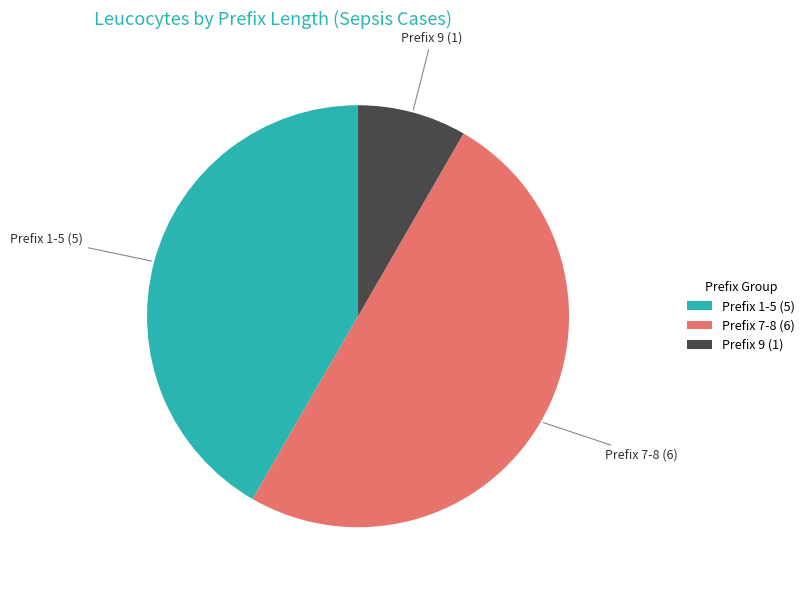

How many slices are in this pie chart?

3